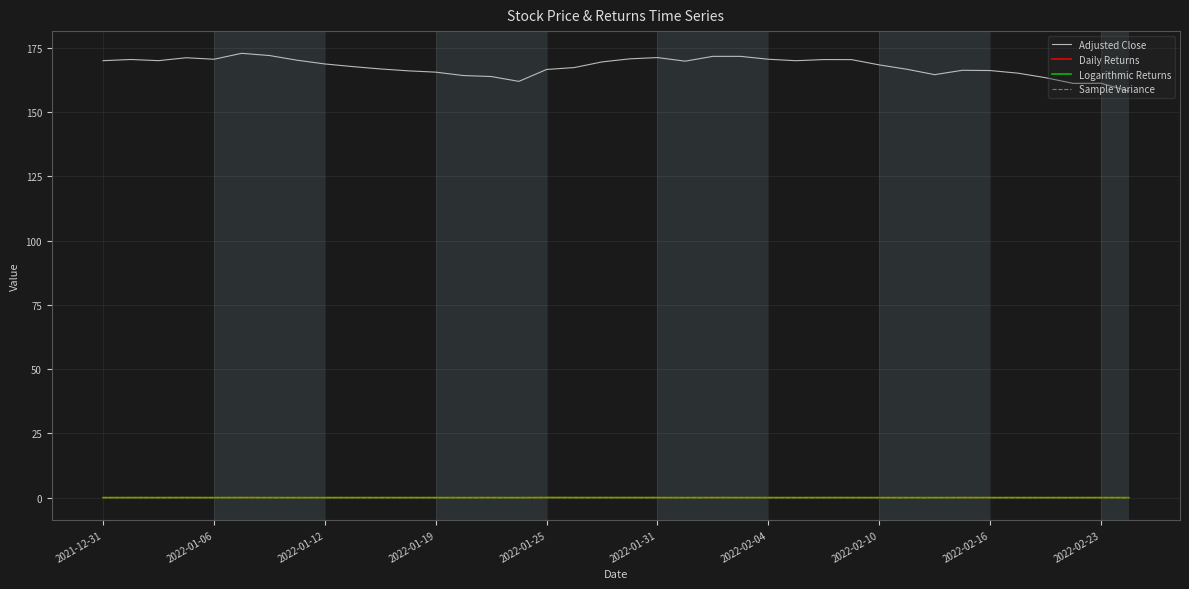

What is the greatest value displayed?

172.8